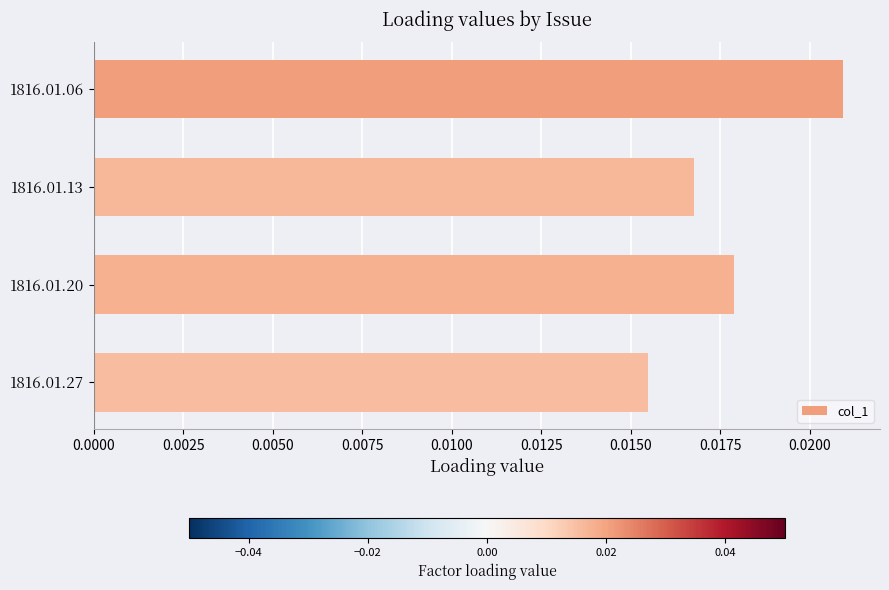

How many values are between 0 and 1?

4